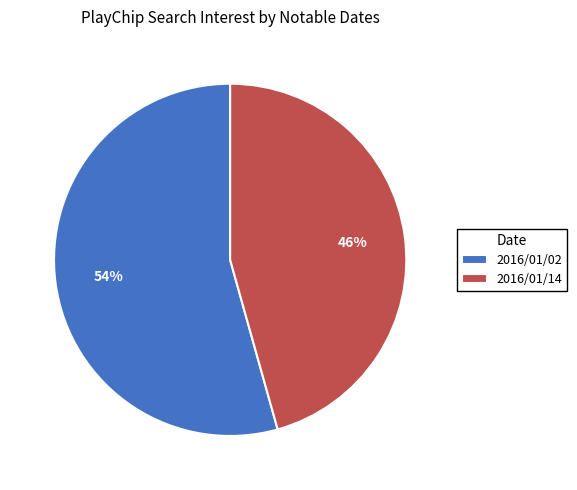

Is the sum of 2016/01/02 and 2016/01/14 greater than half?

Yes